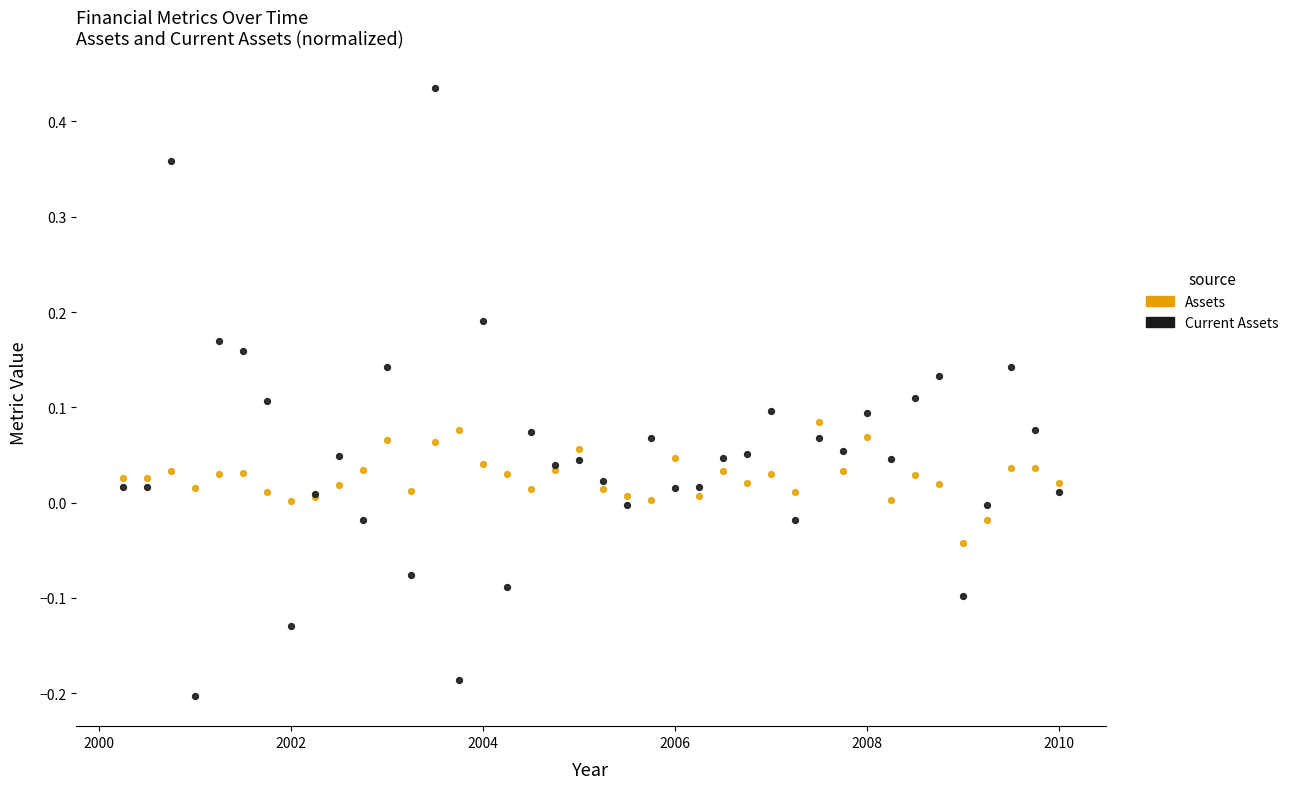

What are all the series names shown in the legend?

Assets, Current Assets